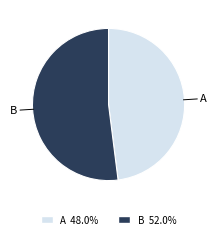

Does any single category account for the majority?

Yes